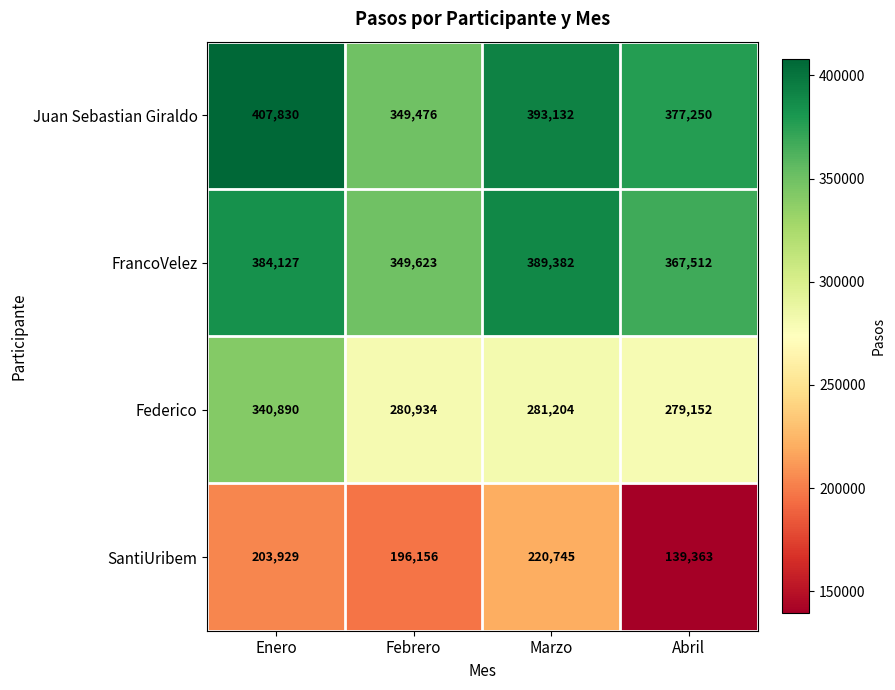

Which series has the largest total across all categories?

Juan Sebastian Giraldo